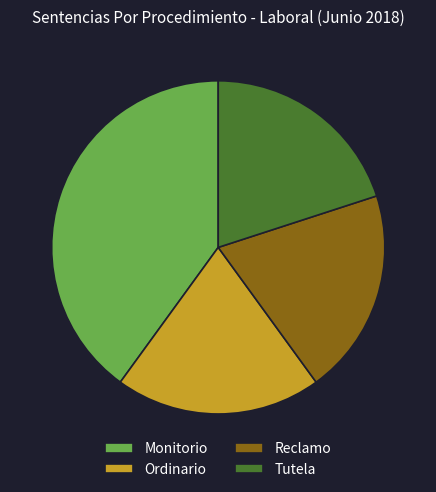

Is the sum of Monitorio and Tutela greater than half?

Yes